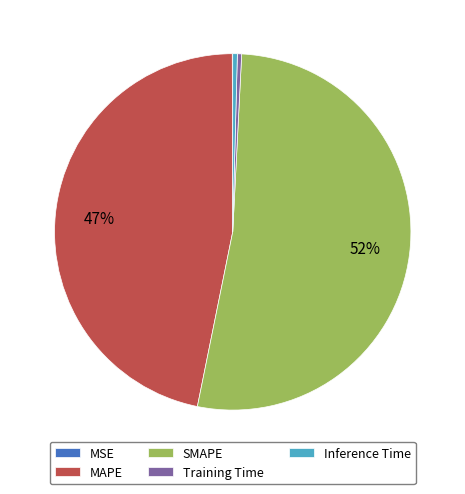

To the nearest percent, what is the average slice percentage?

20%